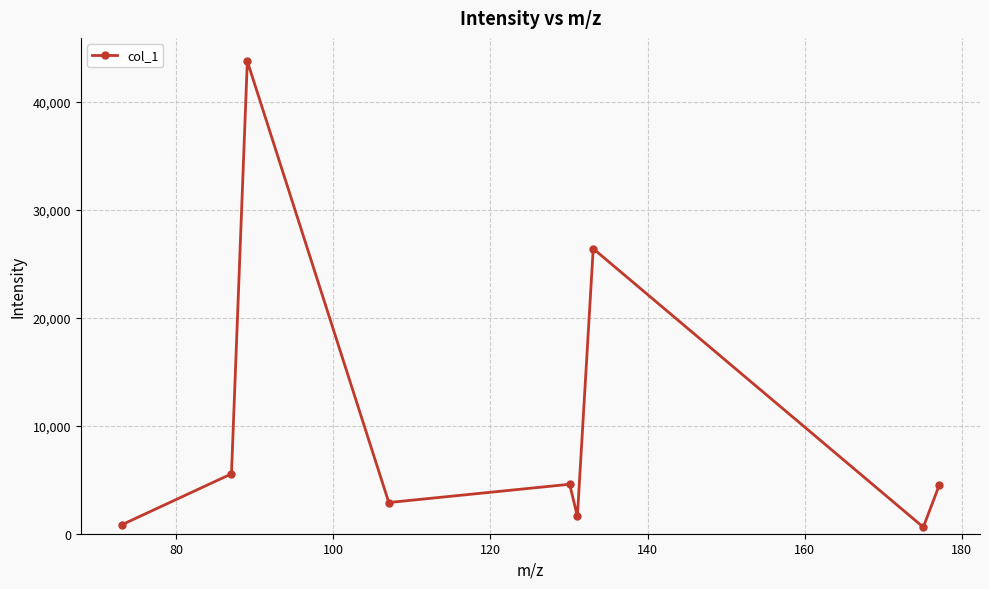

What is the sum of all values?

90735.1